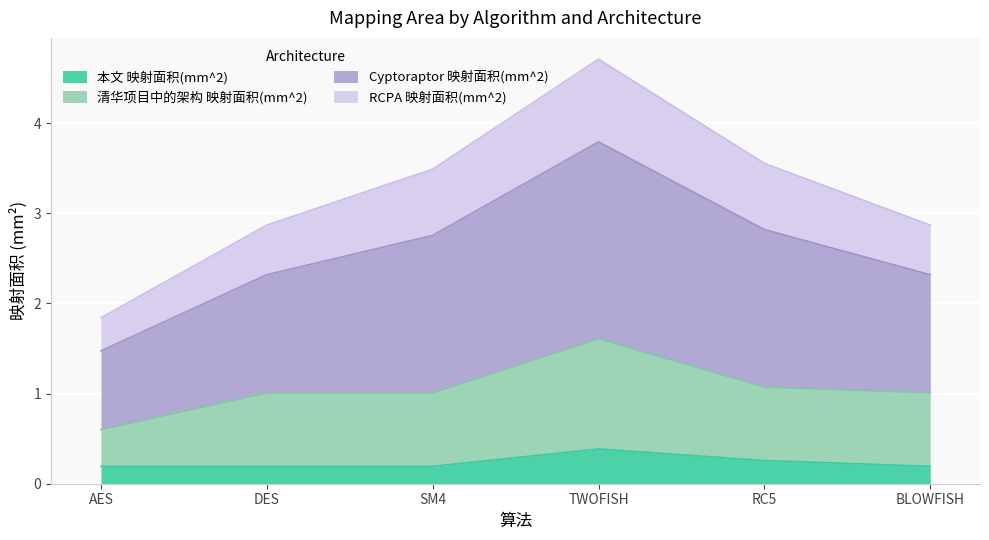

True or false: 本文 映射面积(mm^2) has a value of 0.0 at BLOWFISH.

False